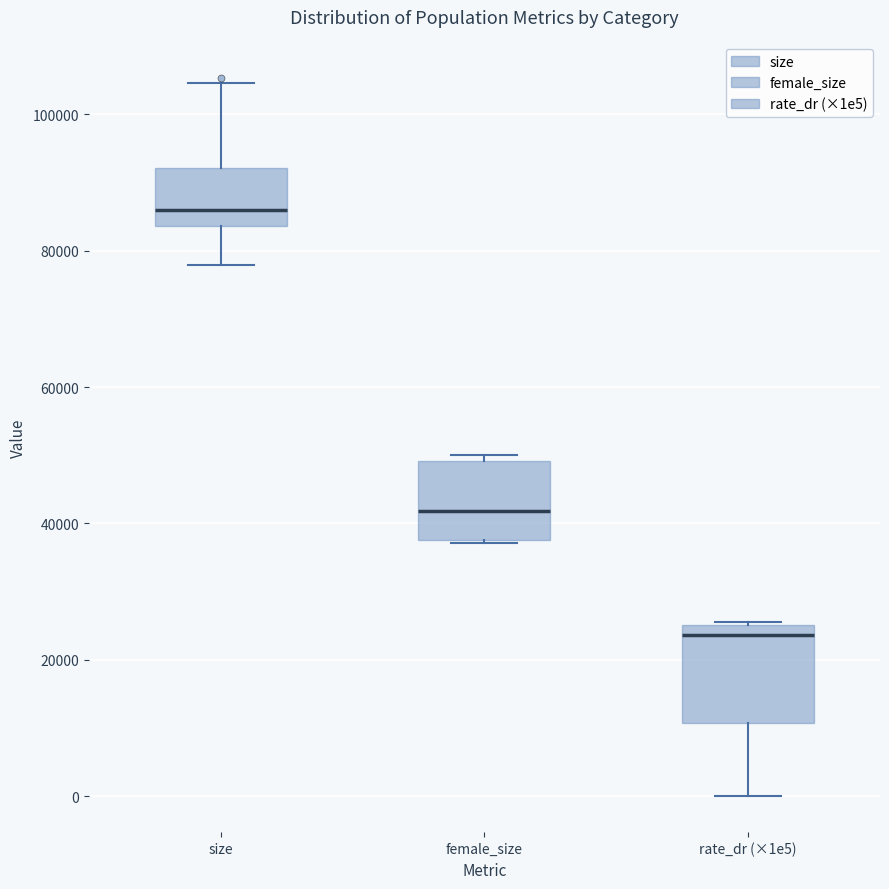

Where does the median line of the box for female_size sit on the y-axis? The values are not printed on the chart, so give them approximately, as read against the axis.

42000